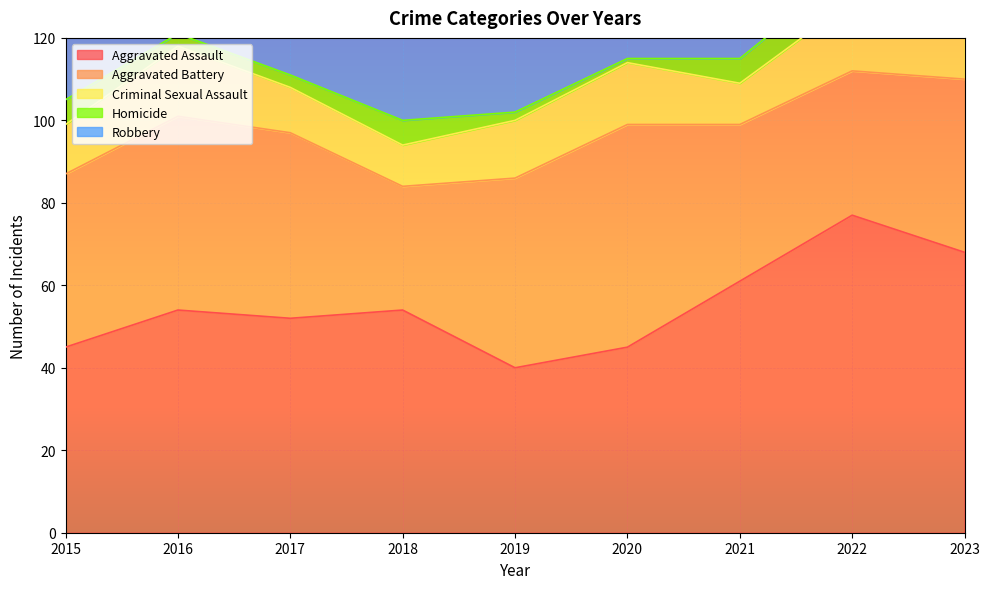

What is the average value of the Aggravated Battery series?

42